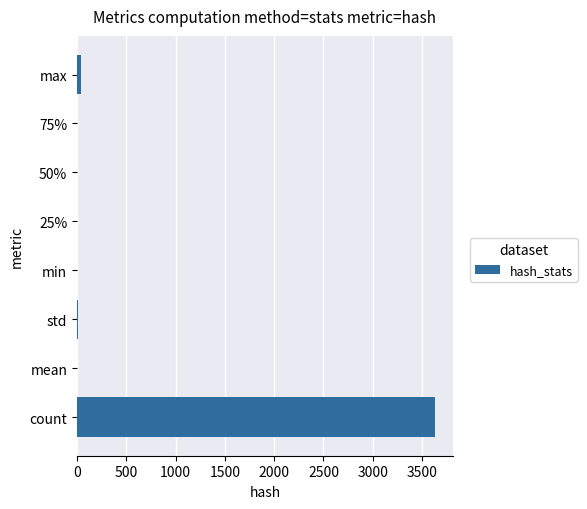

True or false: the data shows 5696.7 at count.

False